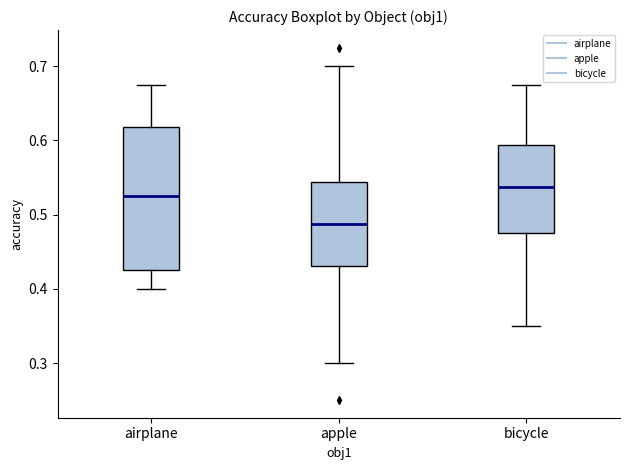

Reading left to right, transcribe this box plot: for each box, give where its median line is, the range the box spans, and where its two whiskers end, as read against the y-axis. The values are not printed on the chart, so give them approximately, as read against the axis.

airplane: median 0.53, box 0.43 to 0.62, whiskers 0.40 to 0.68
apple: median 0.49, box 0.43 to 0.54, whiskers 0.30 to 0.70
bicycle: median 0.54, box 0.48 to 0.59, whiskers 0.35 to 0.68